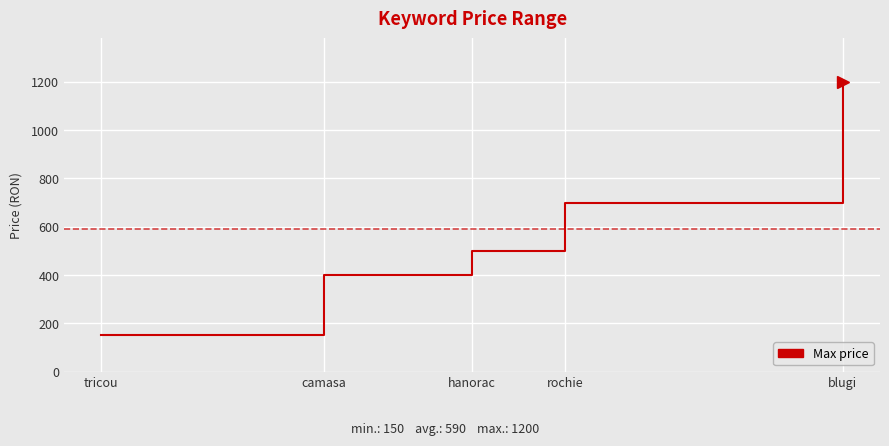

The value at blugi is 1200. True or false?

True